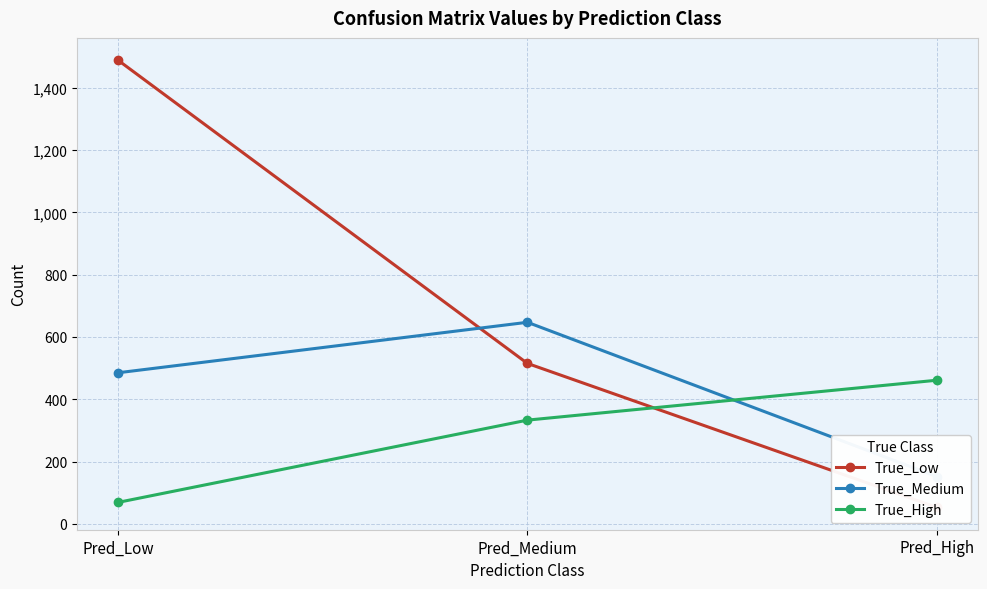

Read the True_High value at Pred_Medium.

333